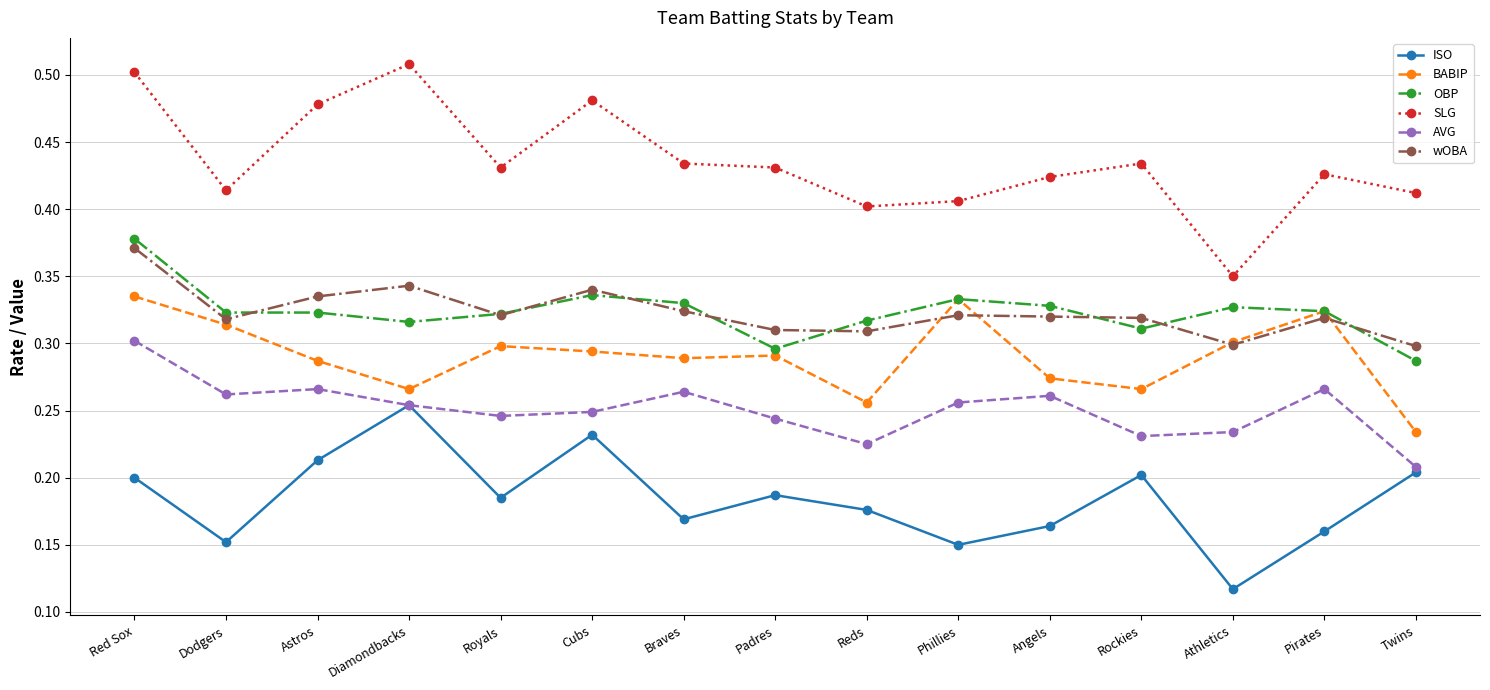

Count the ISO values in the range 0 to 1.

15